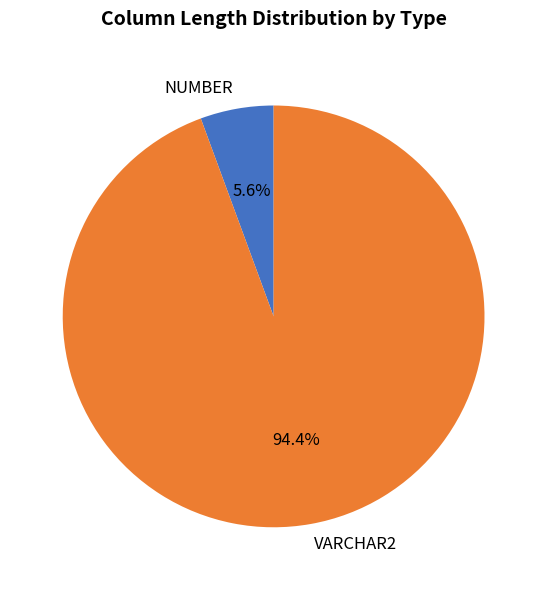

Between VARCHAR2 and NUMBER, which is larger?

VARCHAR2